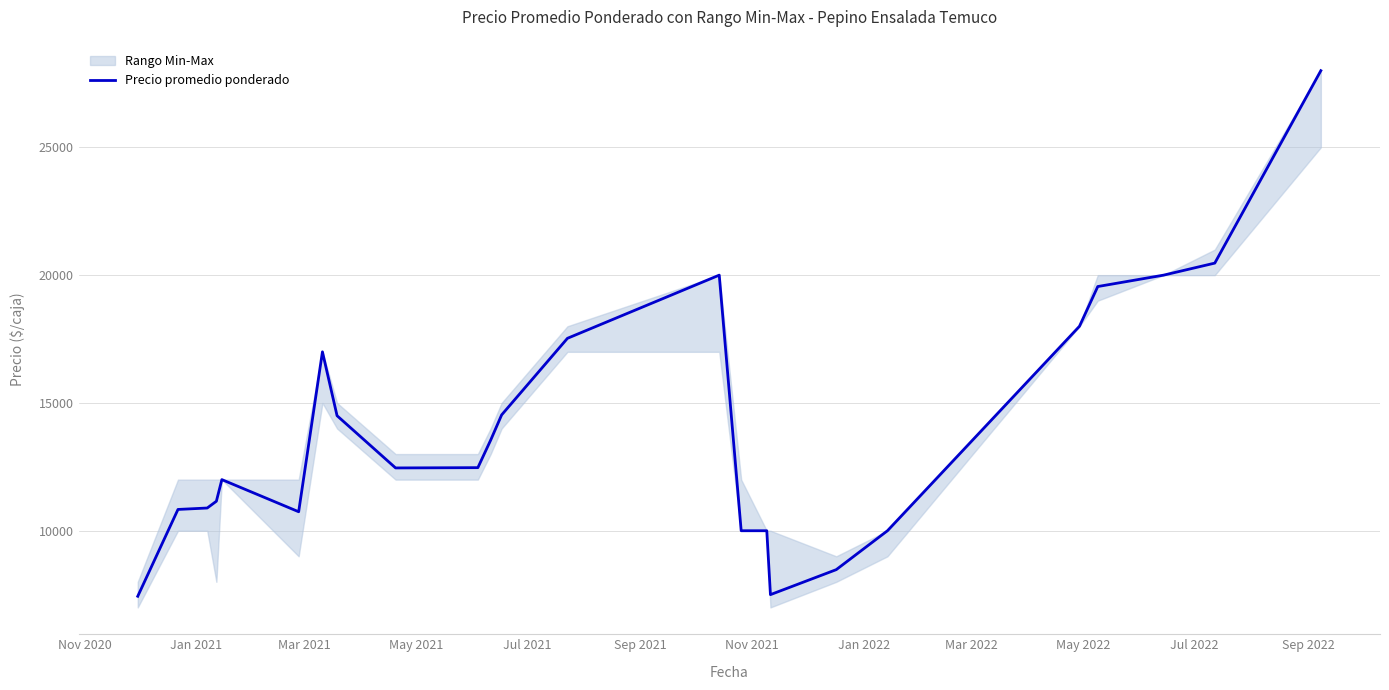

What is the lowest value of the Precio promedio ponderado series?

7436